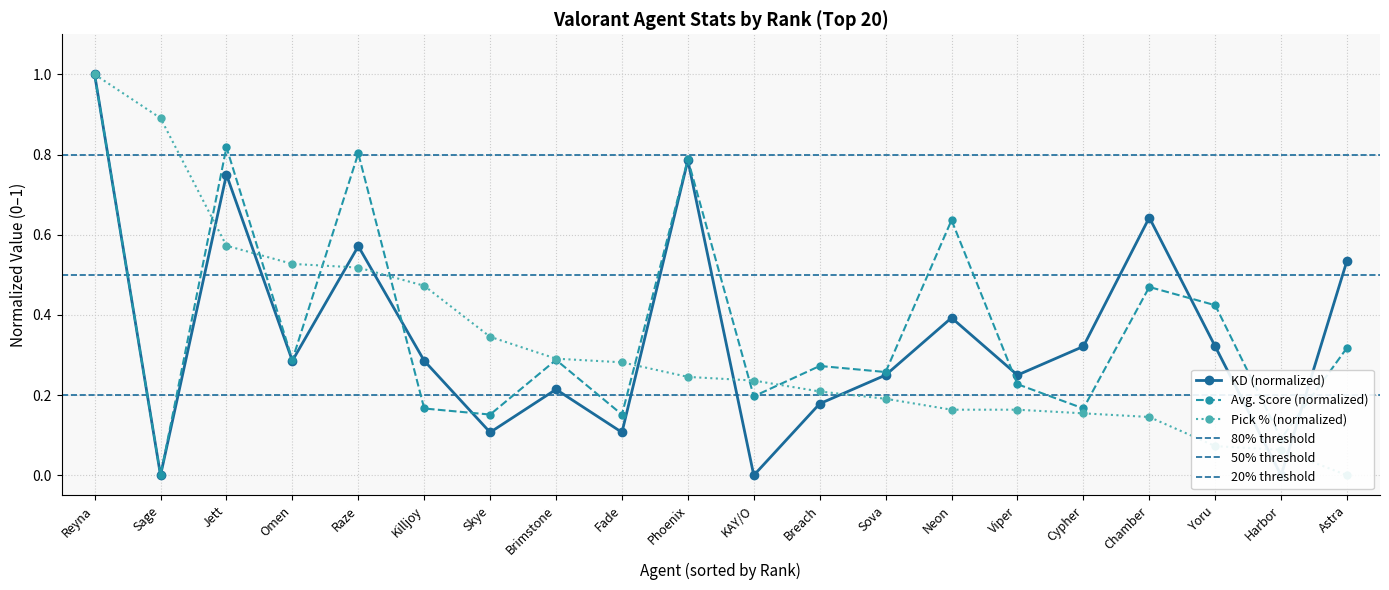

Is this an area chart (filled region under the line)?

No